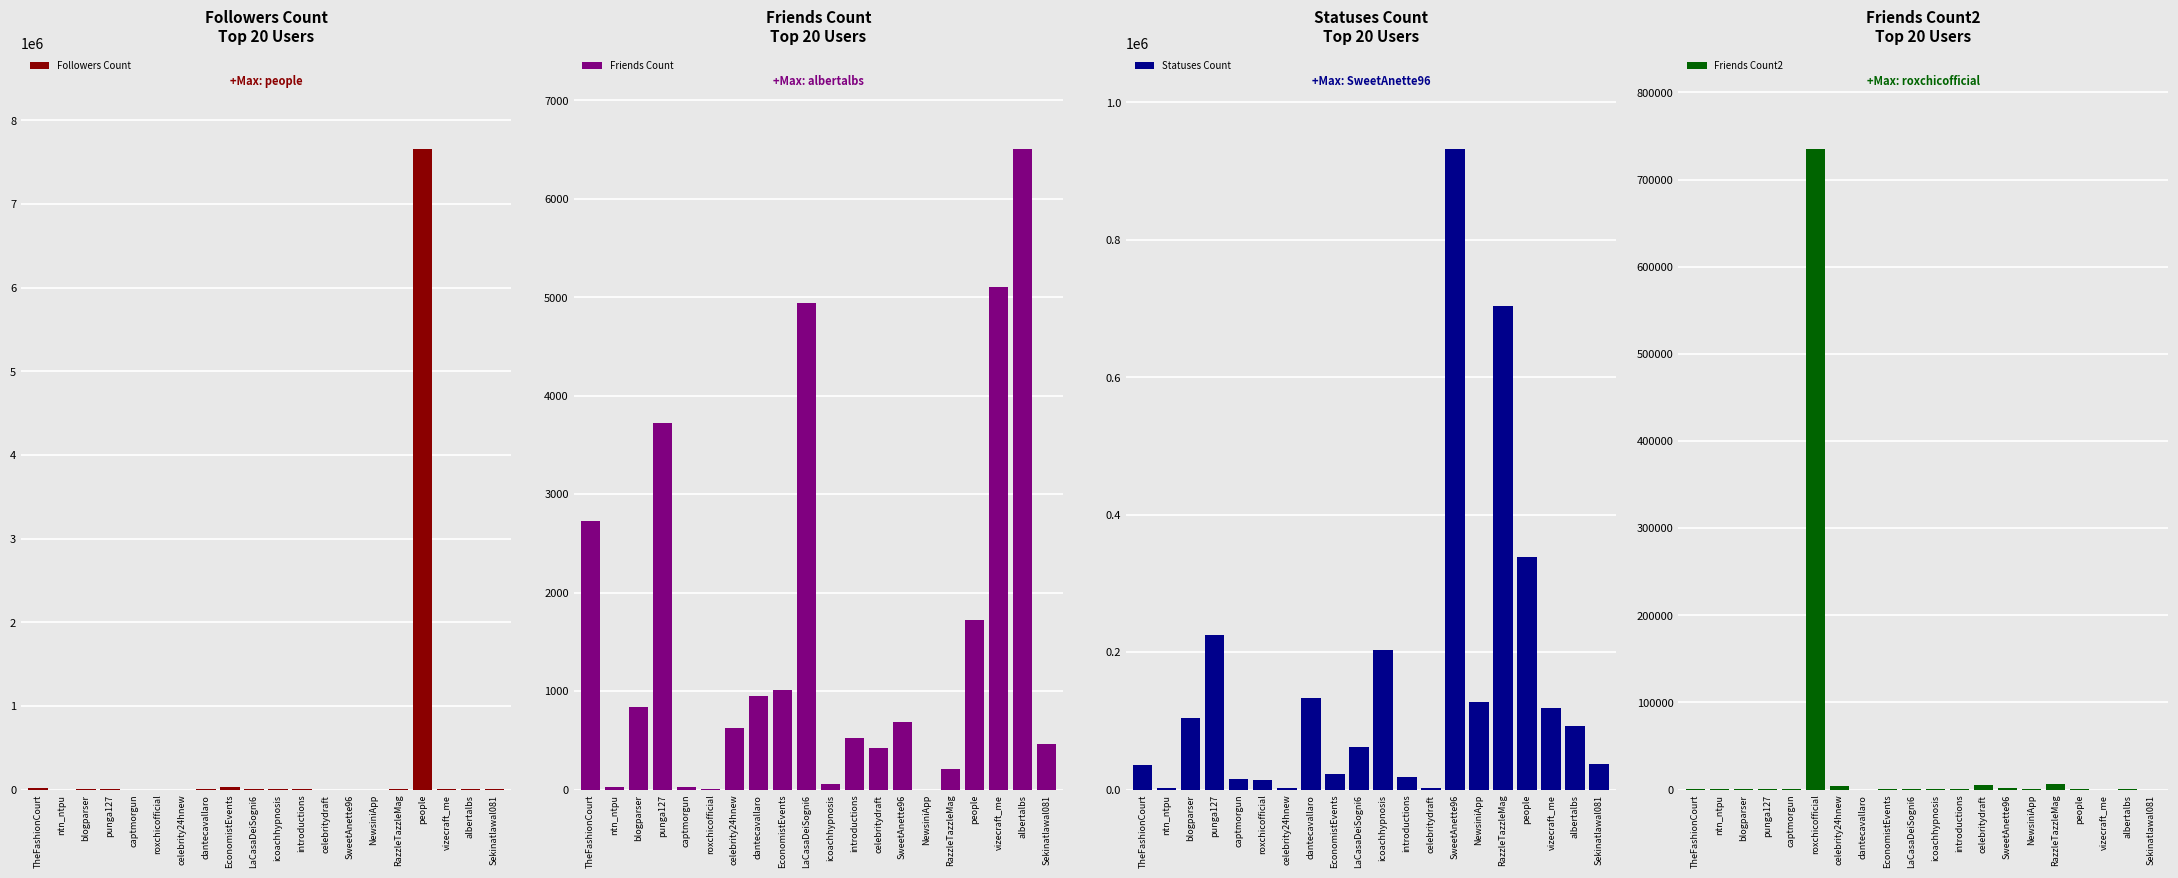

What is the label of the 11th bar from the right?

LaCasaDeiSogni6